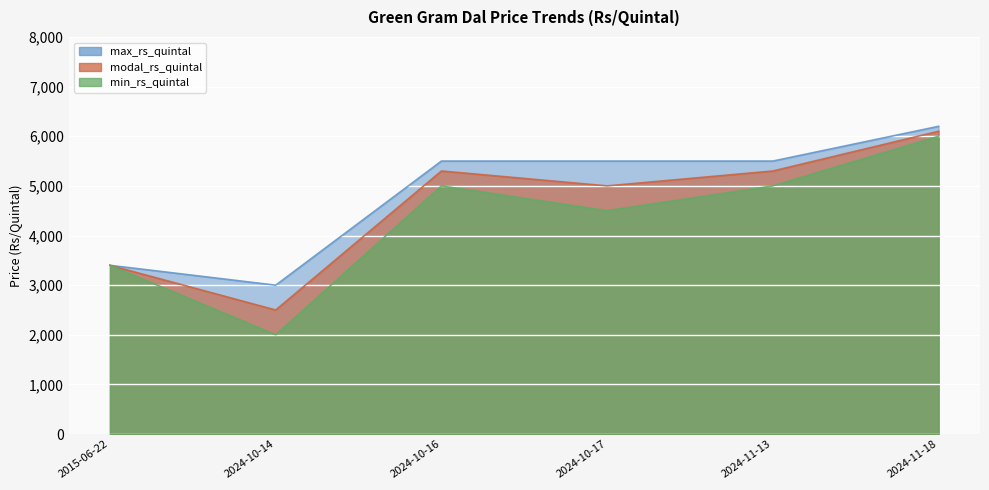

Reading left to right, what are all the values shown in this chart?

min_rs_quintal: 2015-06-22=3400	2024-10-14=2000	2024-10-16=5000	2024-10-17=4500	2024-11-13=5000	2024-11-18=6000
modal_rs_quintal: 2015-06-22=3400	2024-10-14=2500	2024-10-16=5300	2024-10-17=5000	2024-11-13=5300	2024-11-18=6100
max_rs_quintal: 2015-06-22=3400	2024-10-14=3000	2024-10-16=5500	2024-10-17=5500	2024-11-13=5500	2024-11-18=6200